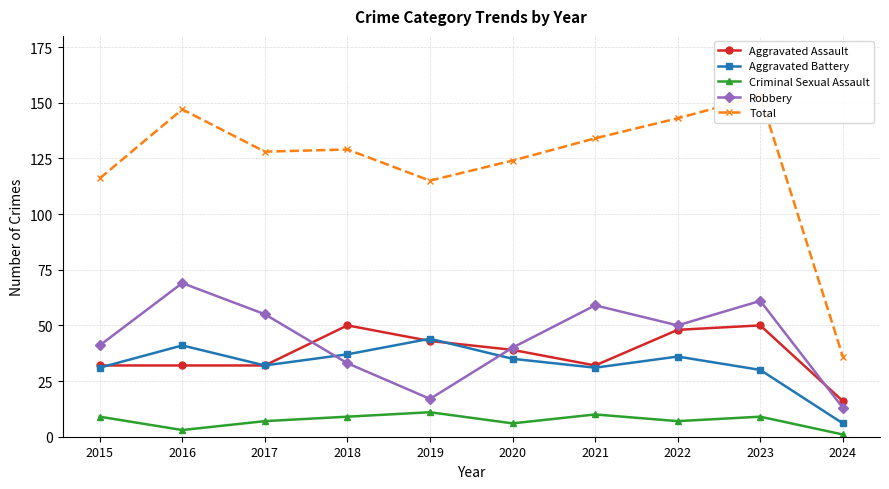

How many times do Robbery and Aggravated Battery cross each other?

2